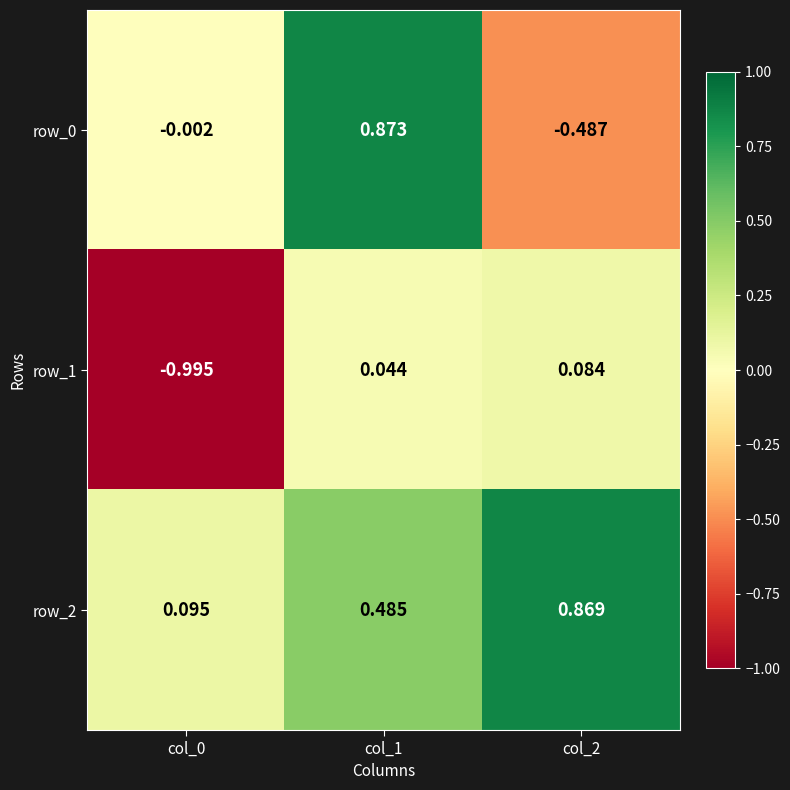

Which series changed the most between col_0 and col_2?

row_1